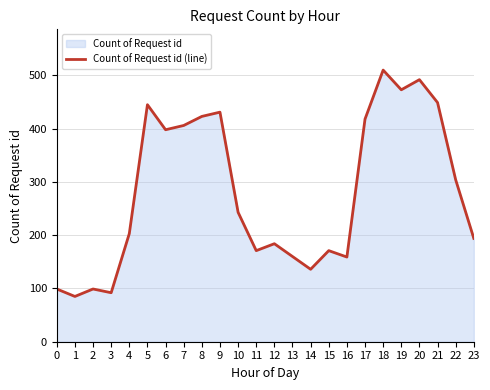

What is the difference between the values at 23 and 20?

298